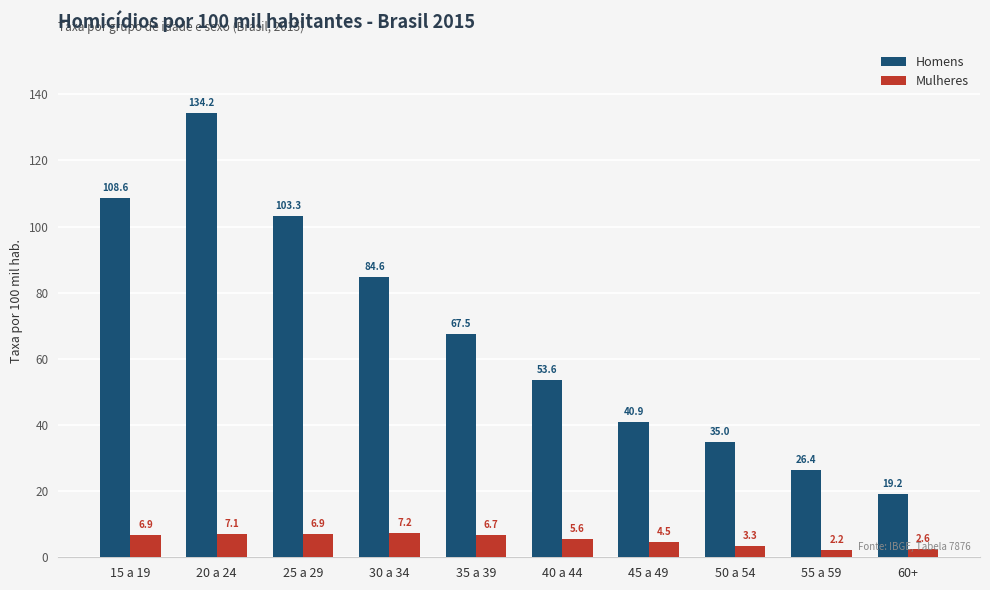

Which series changed the most between 35 a 39 and 60+?

Homens